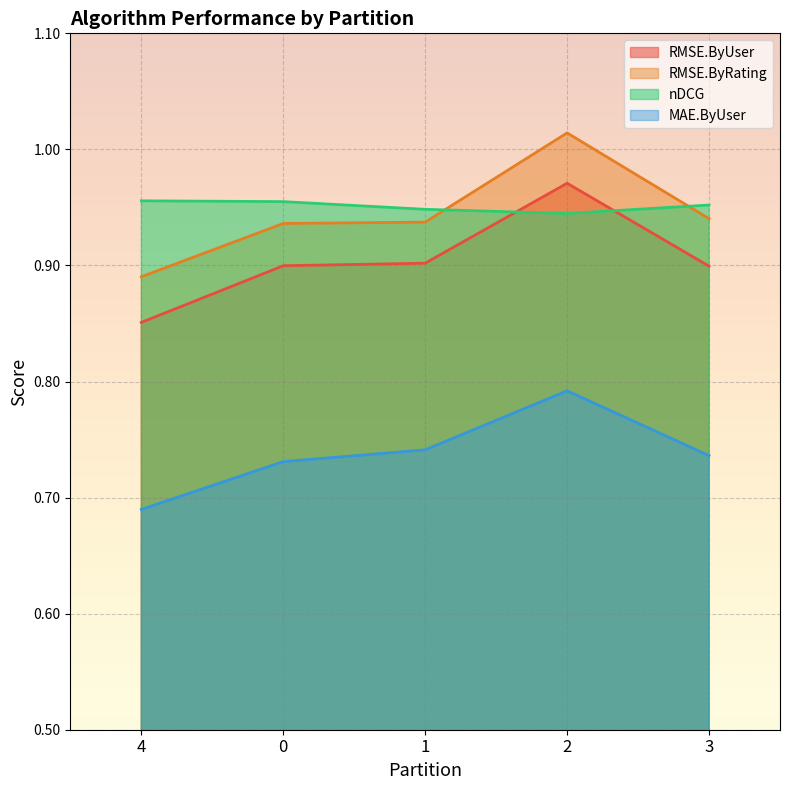

What position from the right is 3?

1